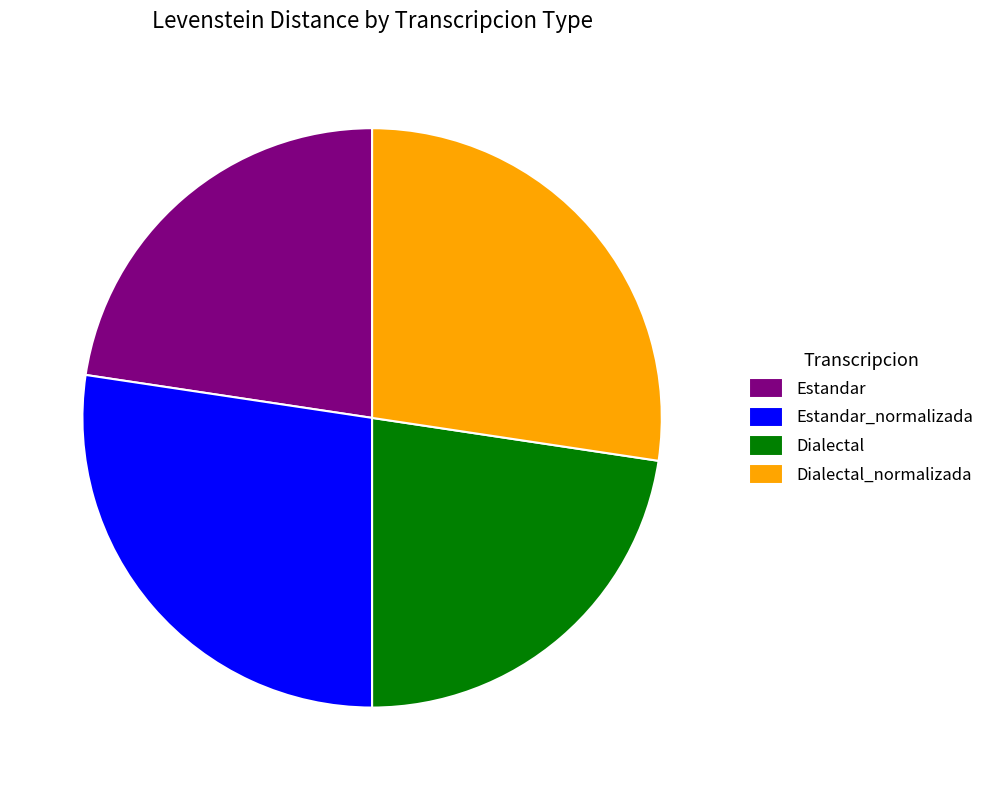

Is Estandar the majority of the pie?

No